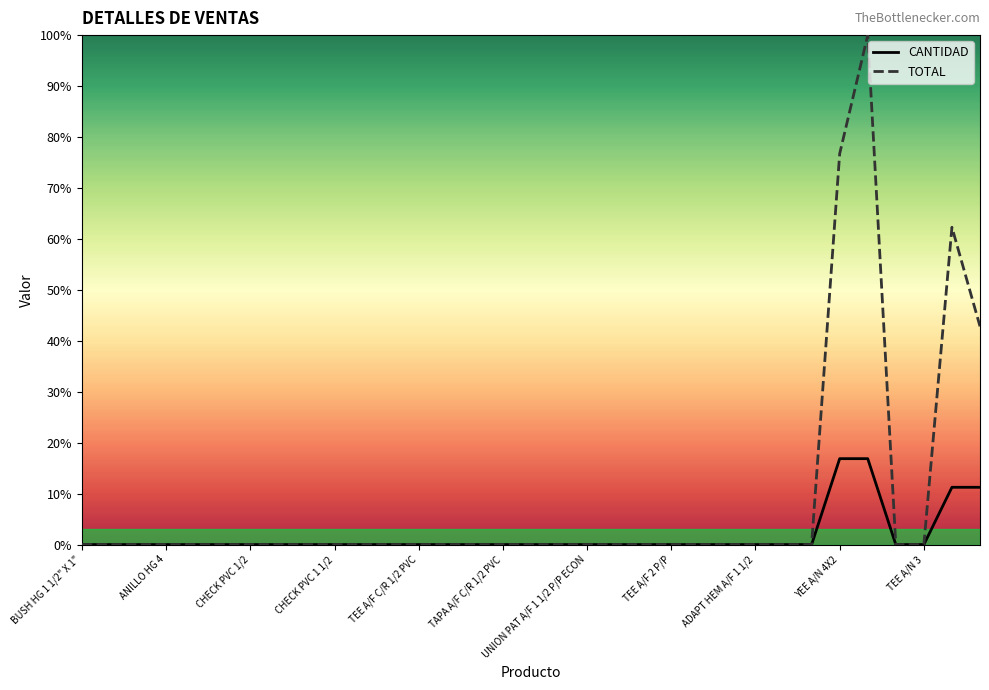

What is the maximum value shown in the chart?

100.0